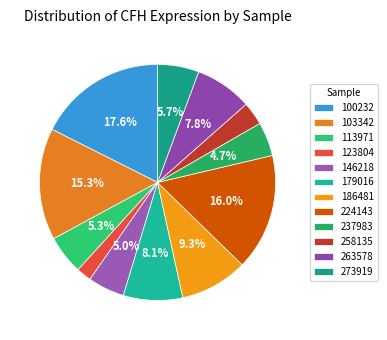

To the nearest percent, what is the combined percentage of 224143 and 273919?

22%